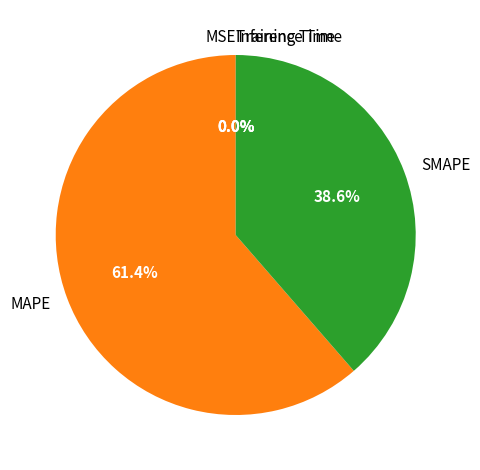

What is the ratio of the value at SMAPE to the value at MAPE?

0.6